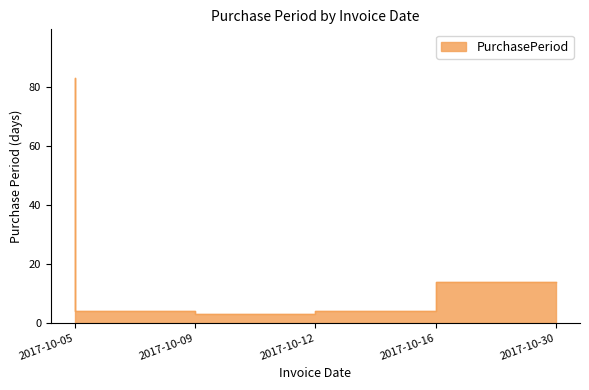

Reading right to left, list all the values displayed in this chart.

14	4	3	4	83